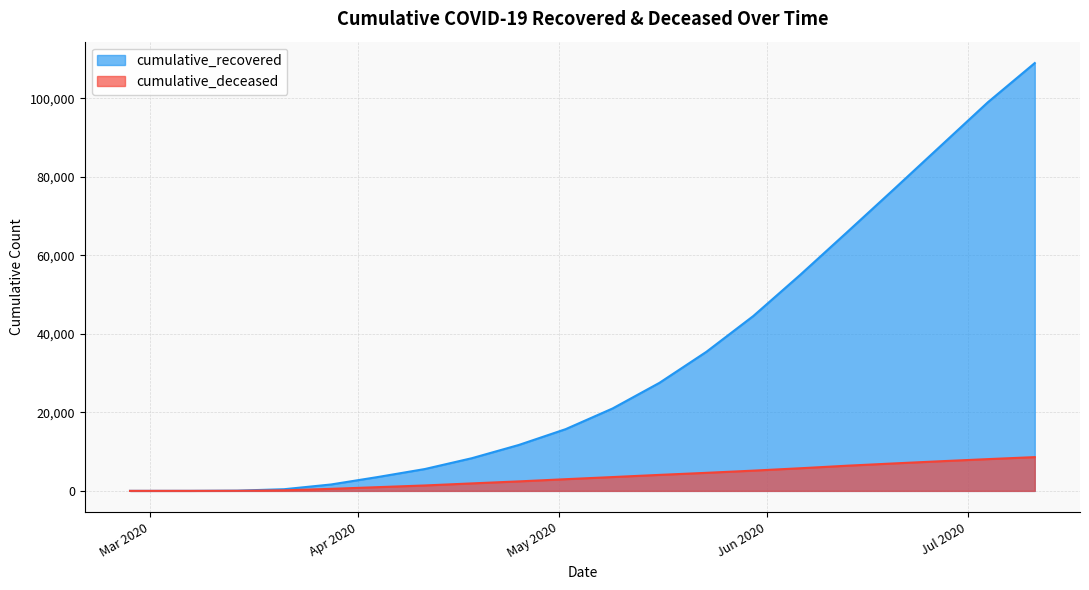

What is the highest value of the cumulative_recovered series?

109012